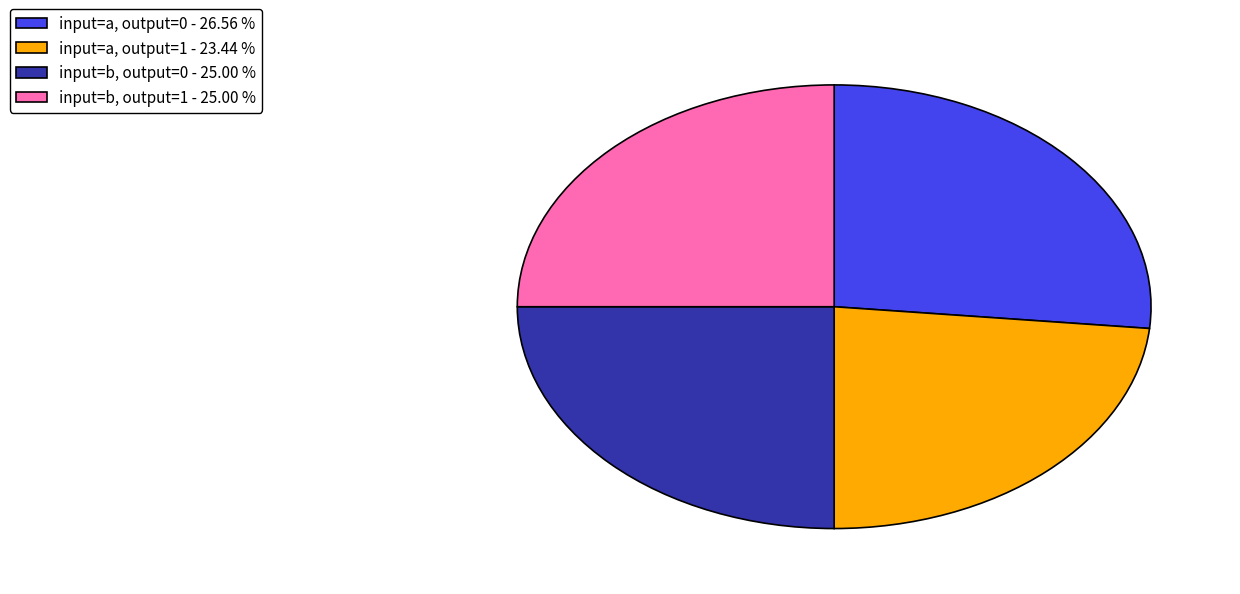

How many slices are in this pie chart?

4